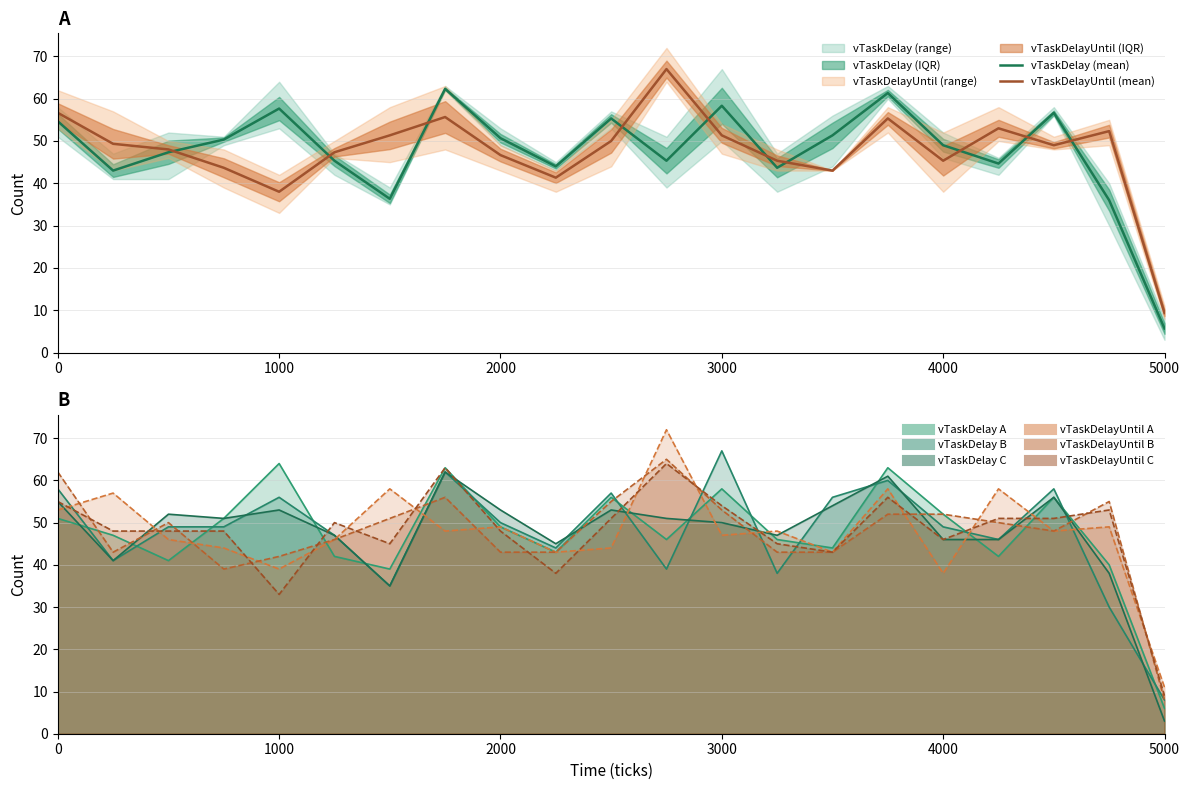

At which category does the chart reach its peak across all series?

2750